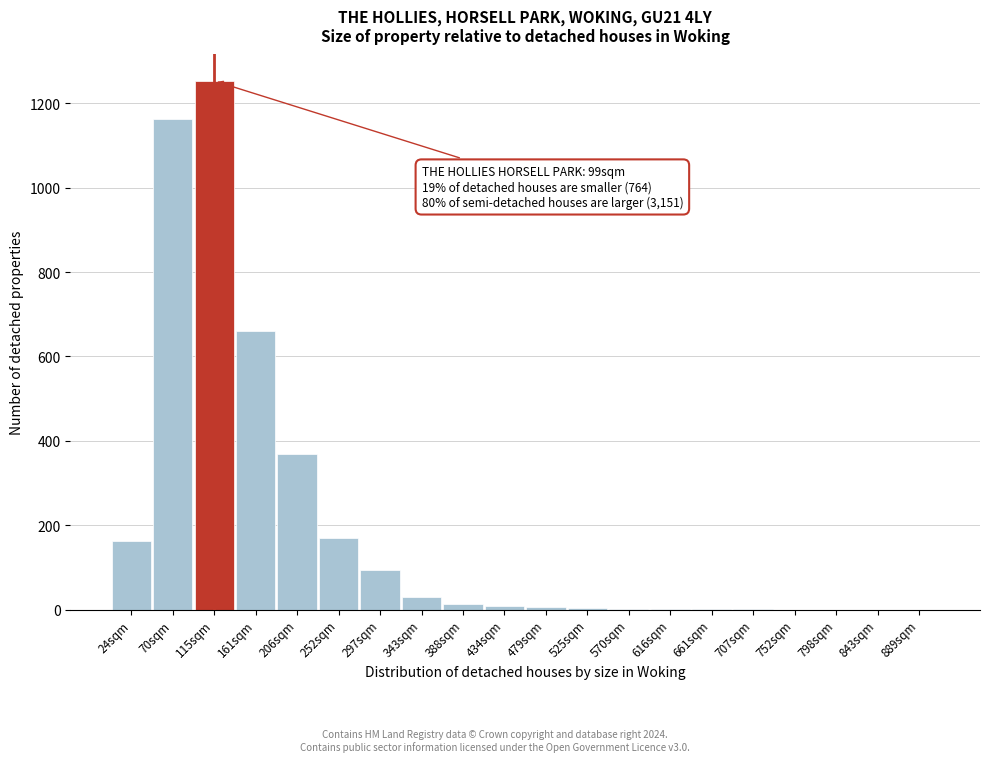

Between 798sqm and 297sqm, which is larger?

297sqm